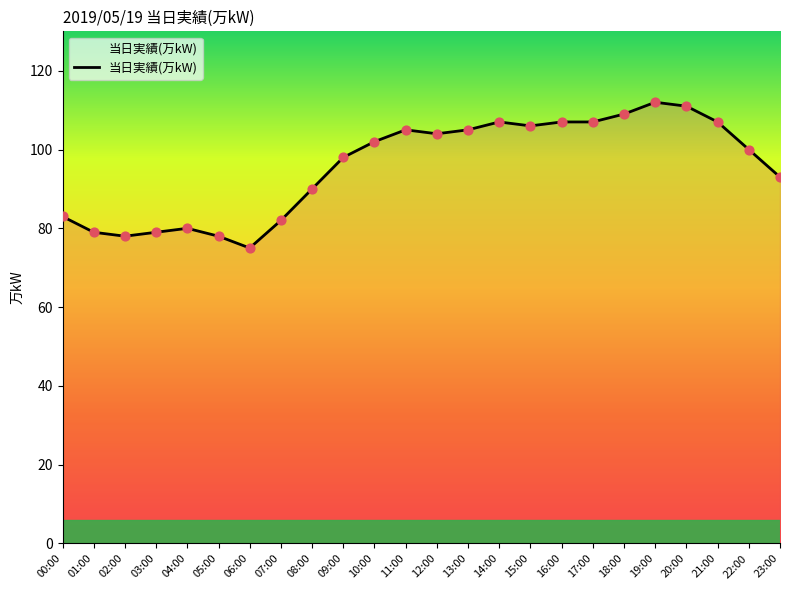

Approximately how many times larger is the value at 12:00 compared to 03:00?

1.3